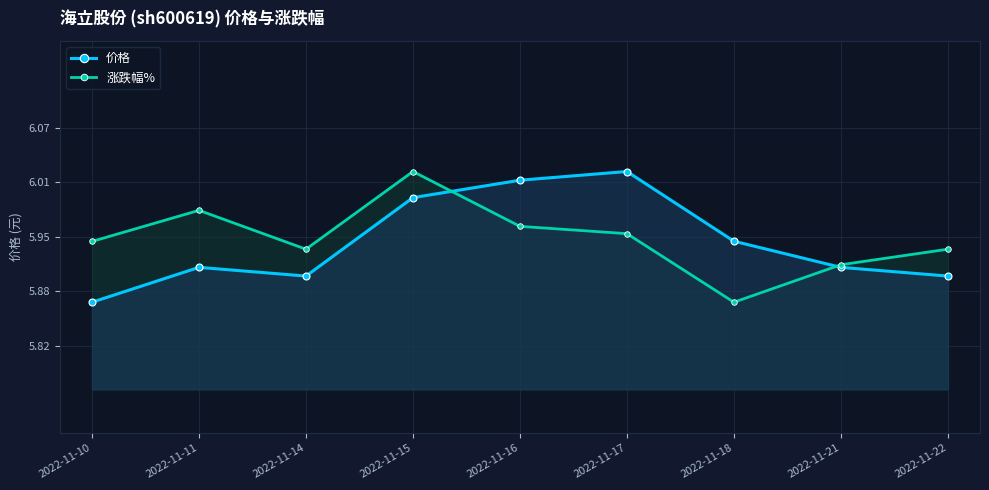

True or false: 价格 has a value of 9.8 at 2022-11-21.

False